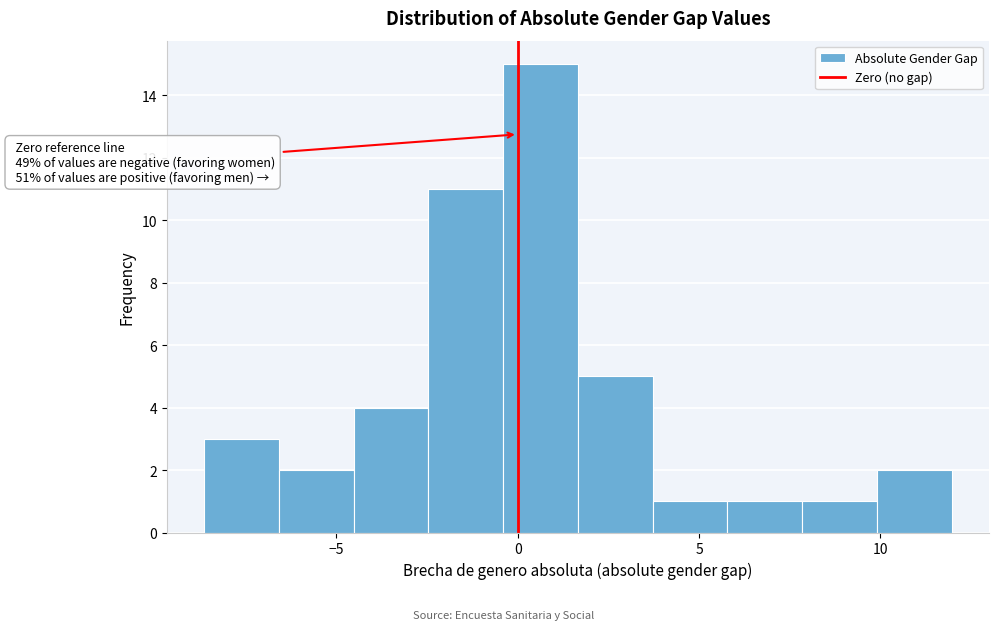

Over which range of the x-axis is the bar tallest?

-0.5 to 1.5